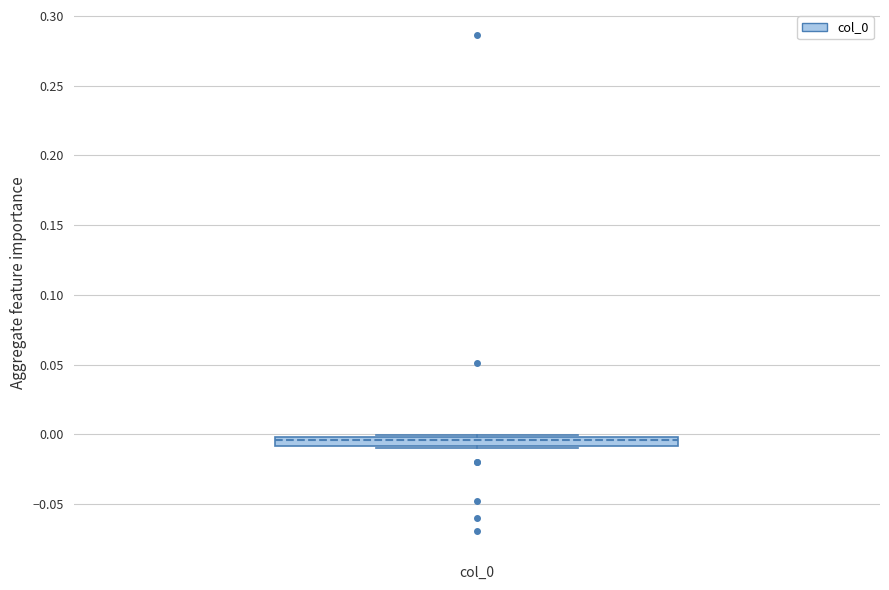

Where is the upper edge of the box for col_0 on the y-axis? The values are not printed on the chart, so give them approximately, as read against the axis.

0.000